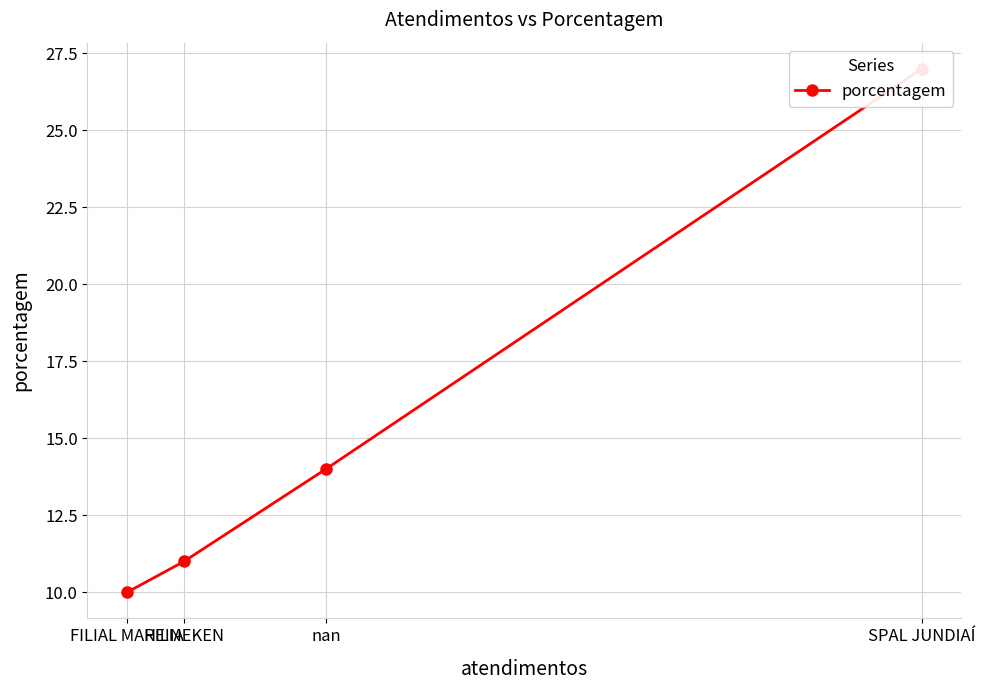

How many lines are shown in the chart?

1